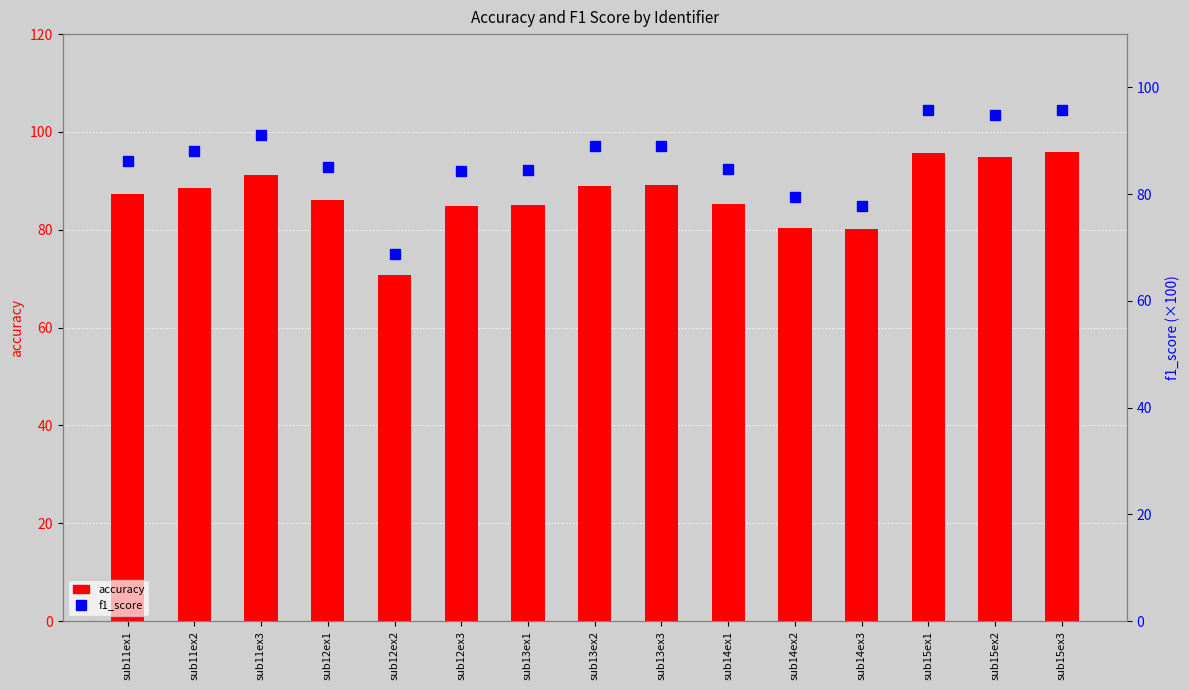

What value does the f1_score series have at sub13ex1?

84.5